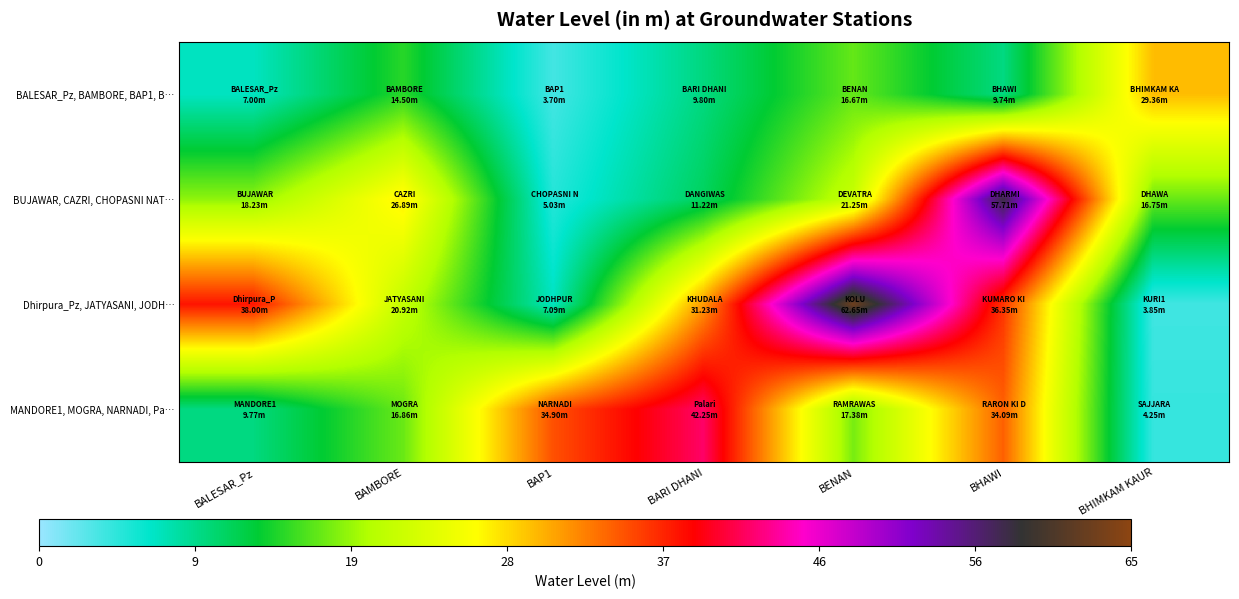

What is the spread (max minus min) of values at BARI DHANI?

32.5